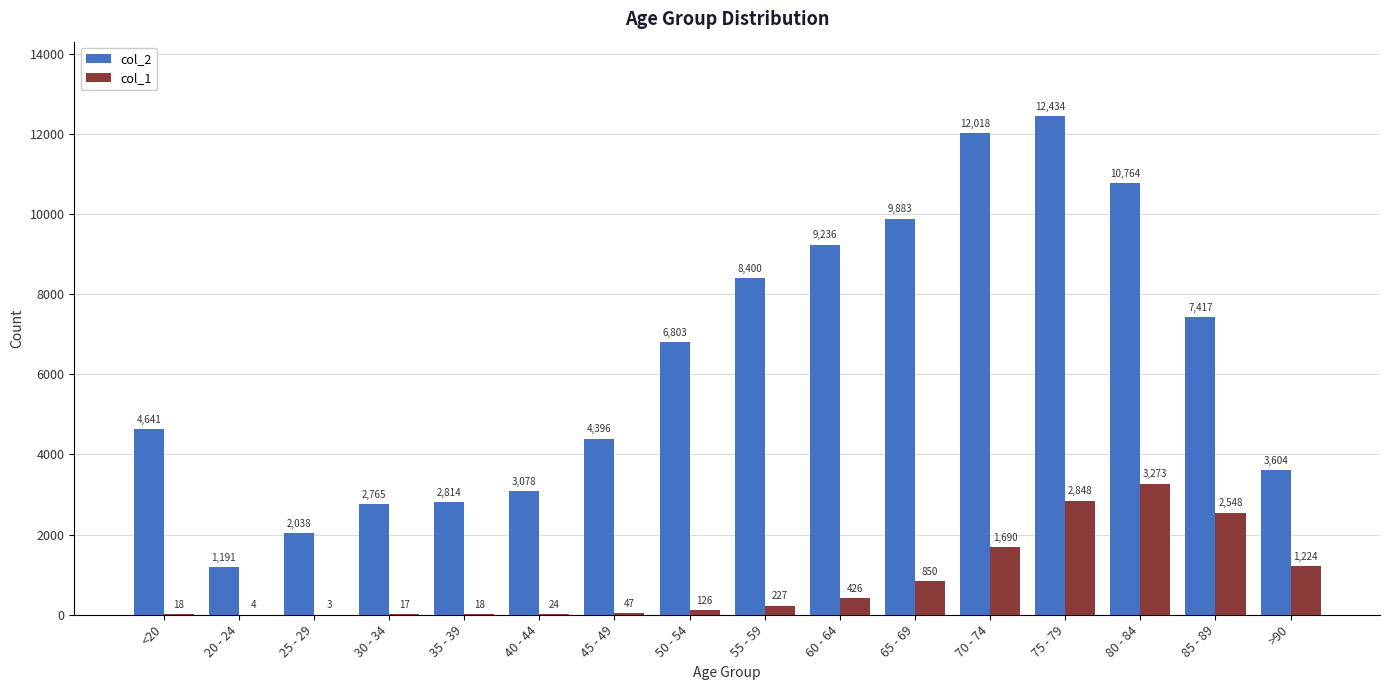

Which series has the largest total across all categories?

col_2